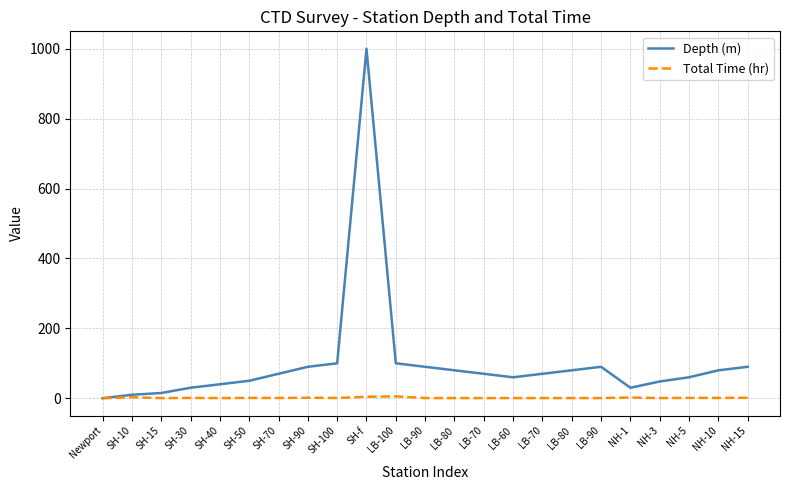

Reading right to left, what are all the values shown in this chart?

Depth (m): 90.0	80.0	60.0	48.0	30.0	90.0	80.0	70.0	60.0	70.0	80.0	90.0	100.0	1000.0	100.0	90.0	70.0	50.0	40.0	30.0	15.0	10.0	0.0
Total Time (hr): 1.4	0.9	1.1	0.5	2.1	0.5	0.5	0.6	0.6	0.5	0.5	0.5	5.4	4.2	0.7	1.5	0.8	1.0	0.5	0.9	0.4	3.0	0.0